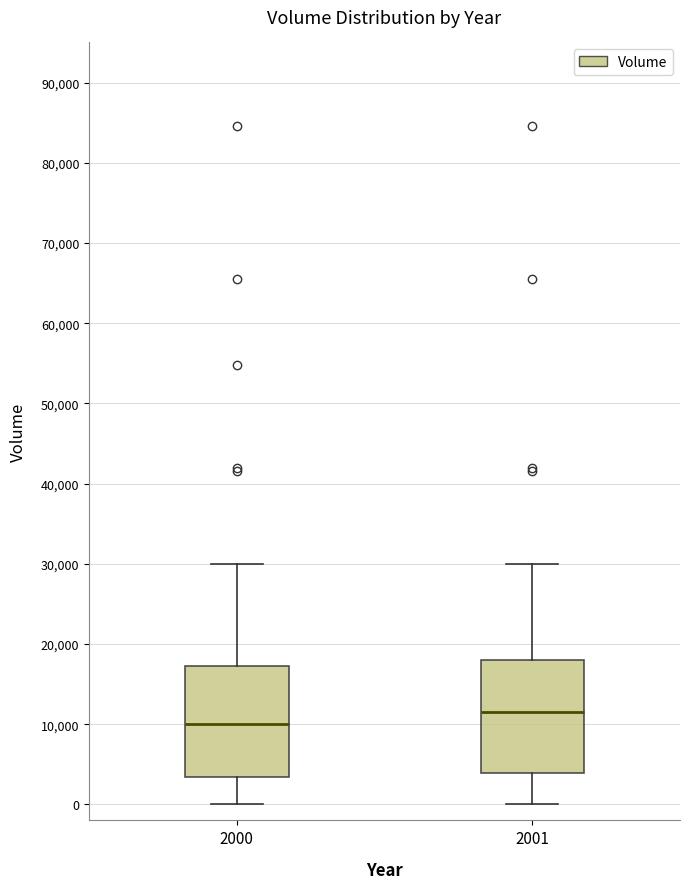

Reading left to right, transcribe this box plot: for each box, give where its median line is, the range the box spans, and where its two whiskers end, as read against the y-axis. The values are not printed on the chart, so give them approximately, as read against the axis.

2000: median 10000, box 3000 to 17000, whiskers 0 to 30000
2001: median 11000, box 4000 to 18000, whiskers 0 to 30000